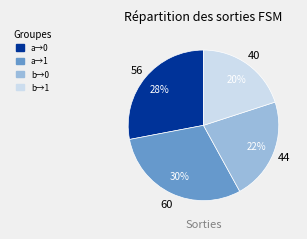

Does any single category account for the majority?

No